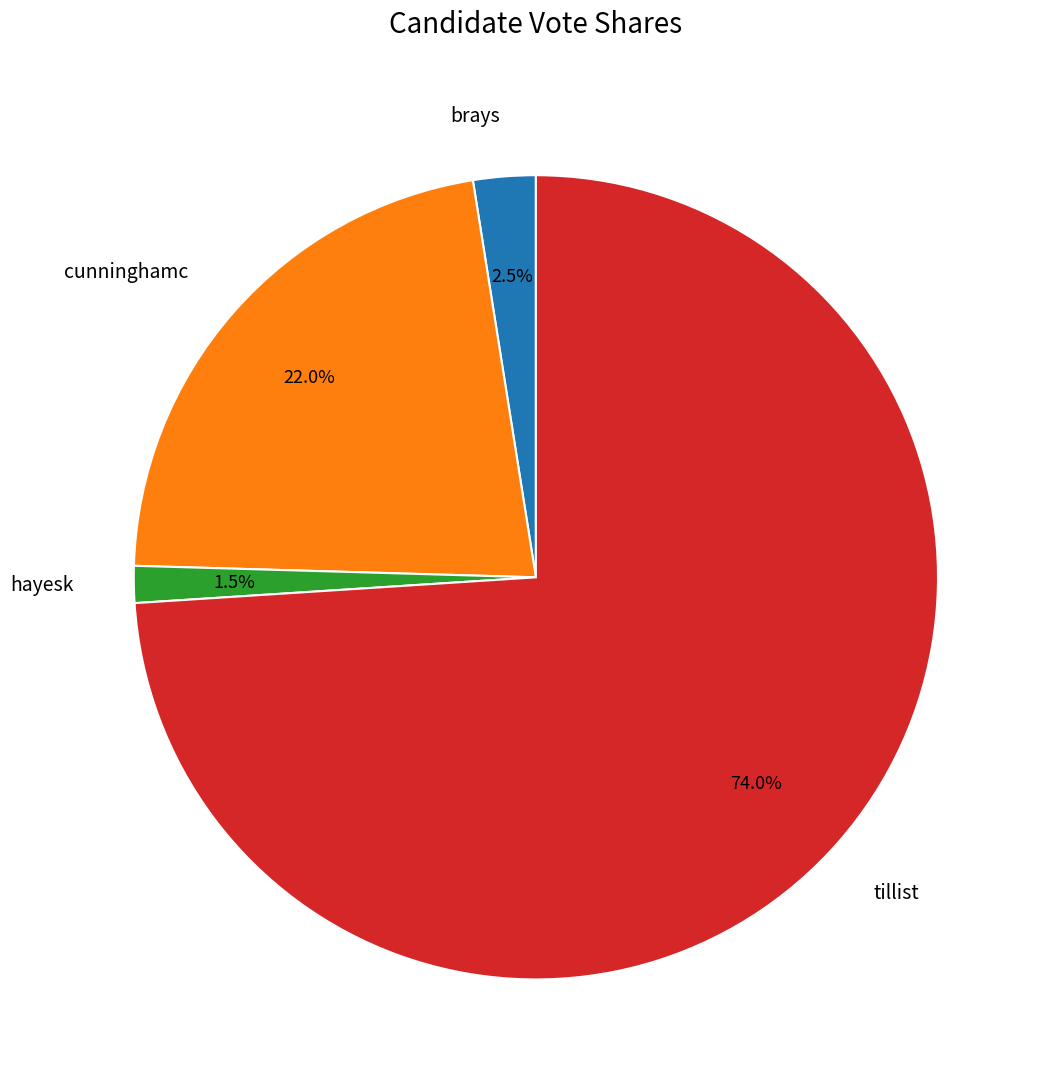

Which category has the biggest portion of the pie?

tillist